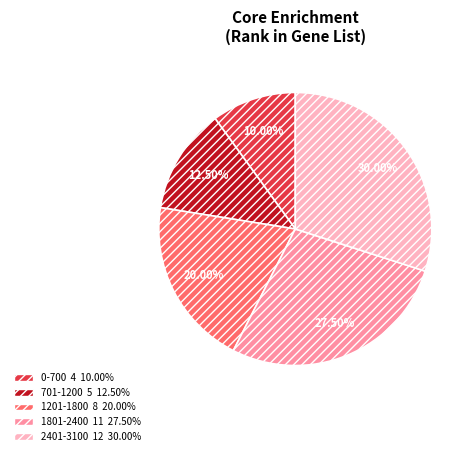

Is there any slice that represents more than half of the pie?

No